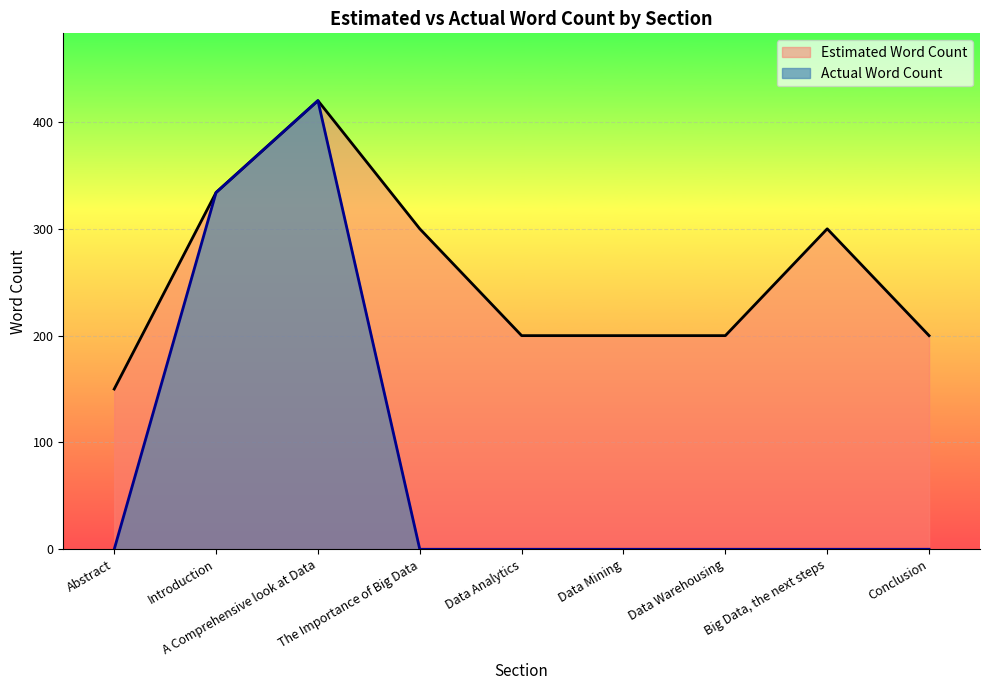

List the labels in order of Estimated Word Count value, largest first.

A Comprehensive look at Data, Introduction, The Importance of Big Data, Big Data, the next steps, Data Analytics, Data Mining, Data Warehousing, Conclusion, Abstract